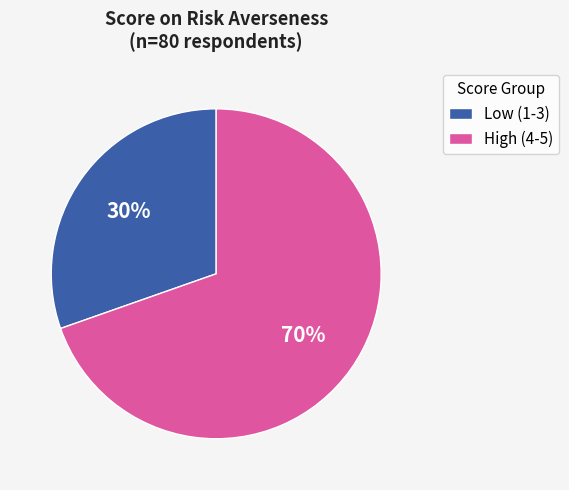

What percentage is the High (4-5) slice, to the nearest percent?

70%